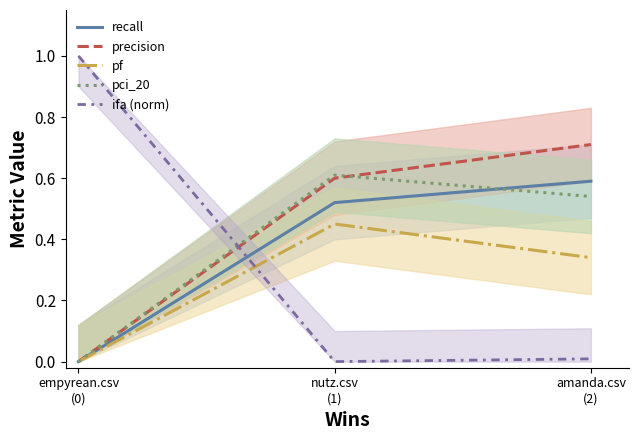

What is the difference between the pf values at empyrean.csv
(0) and nutz.csv
(1)?

0.5